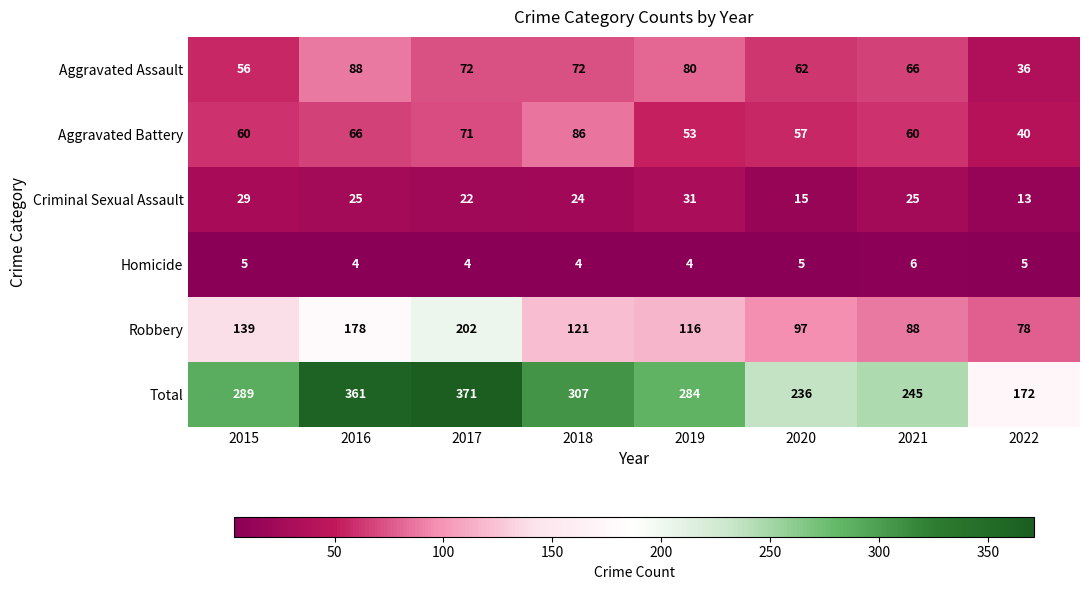

Which series changed the most between 2018 and 2021?

Total